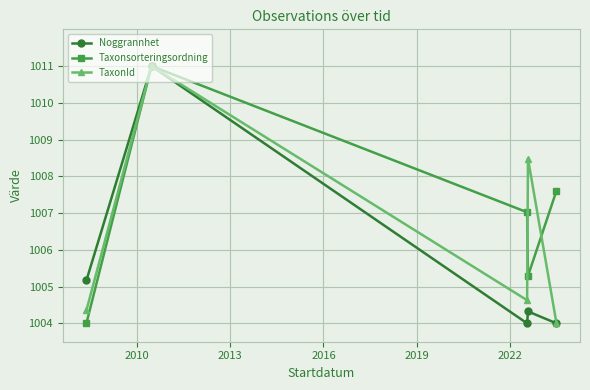

What is the highest value of the TaxonId series?

1011.0